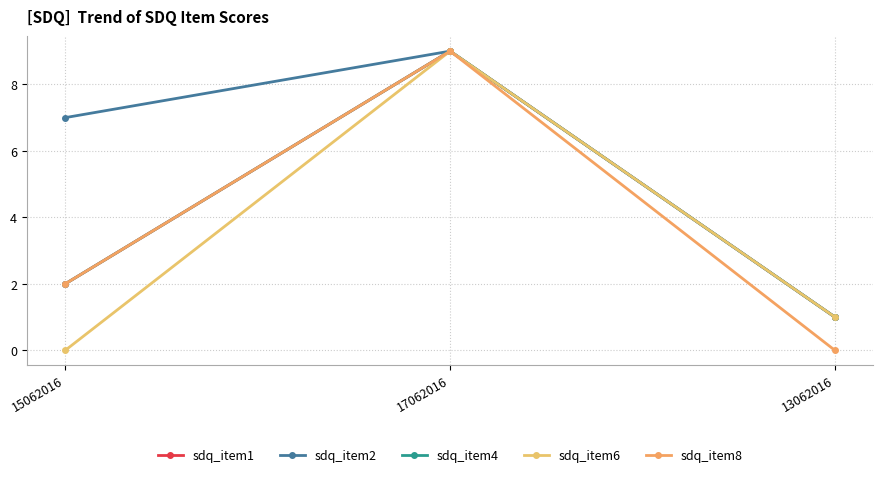

What is the total value across all series at 15062016?

13